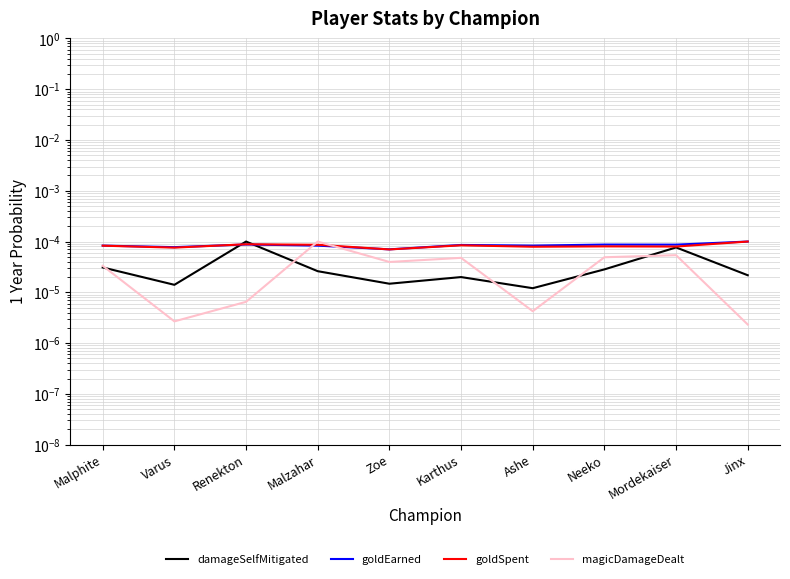

How many lines are shown in the chart?

4